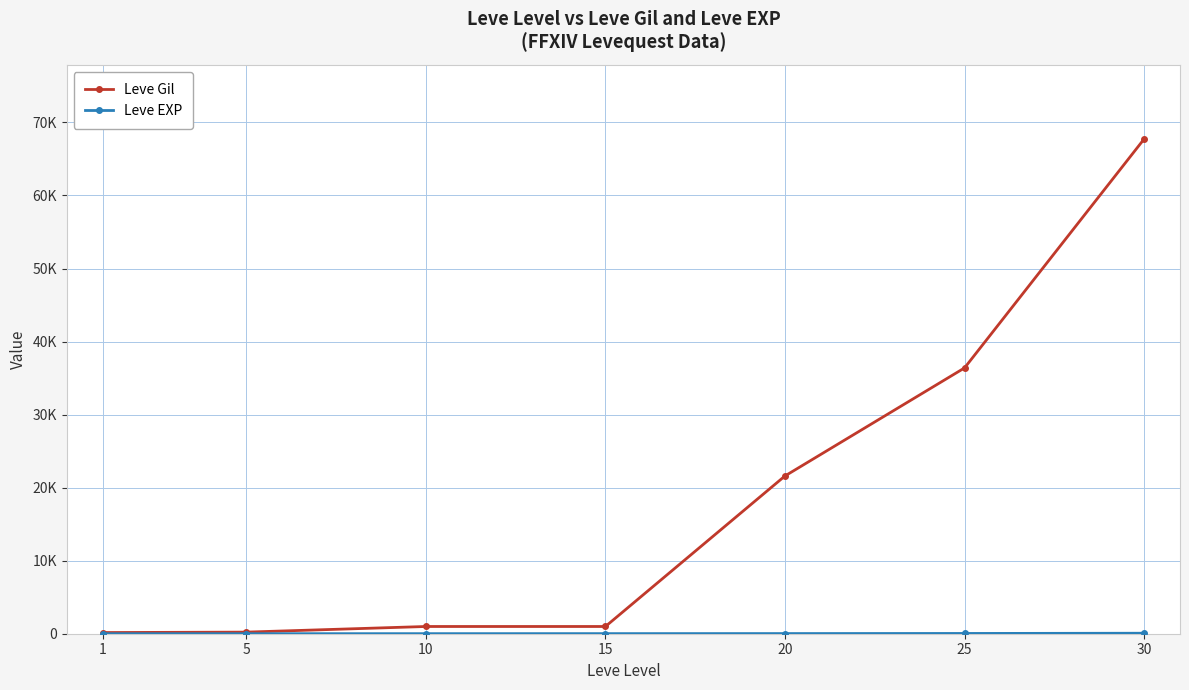

Does the chart have visible grid lines?

Yes